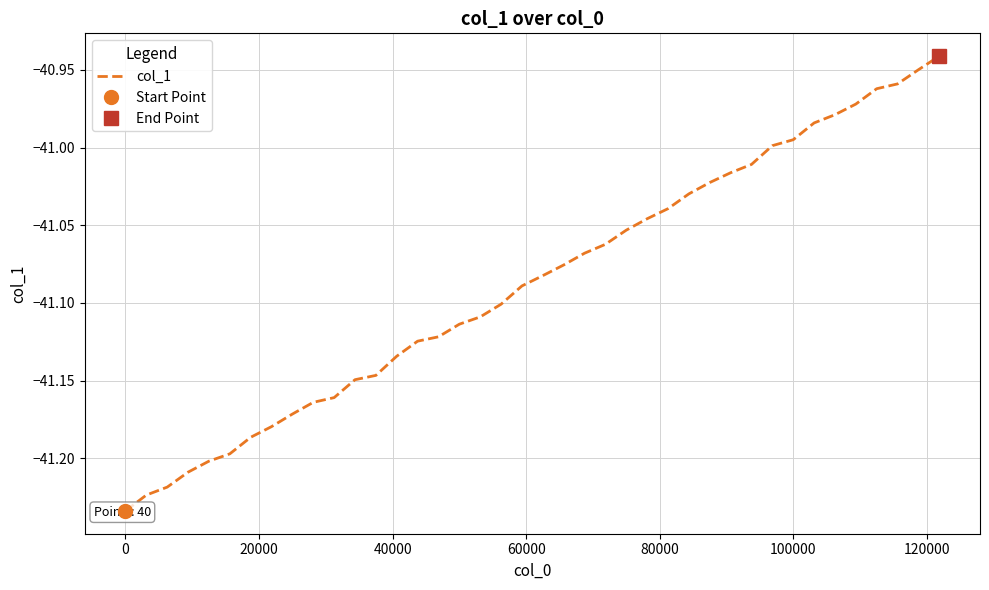

True or false: the data has more than 1 interior local peaks.

False